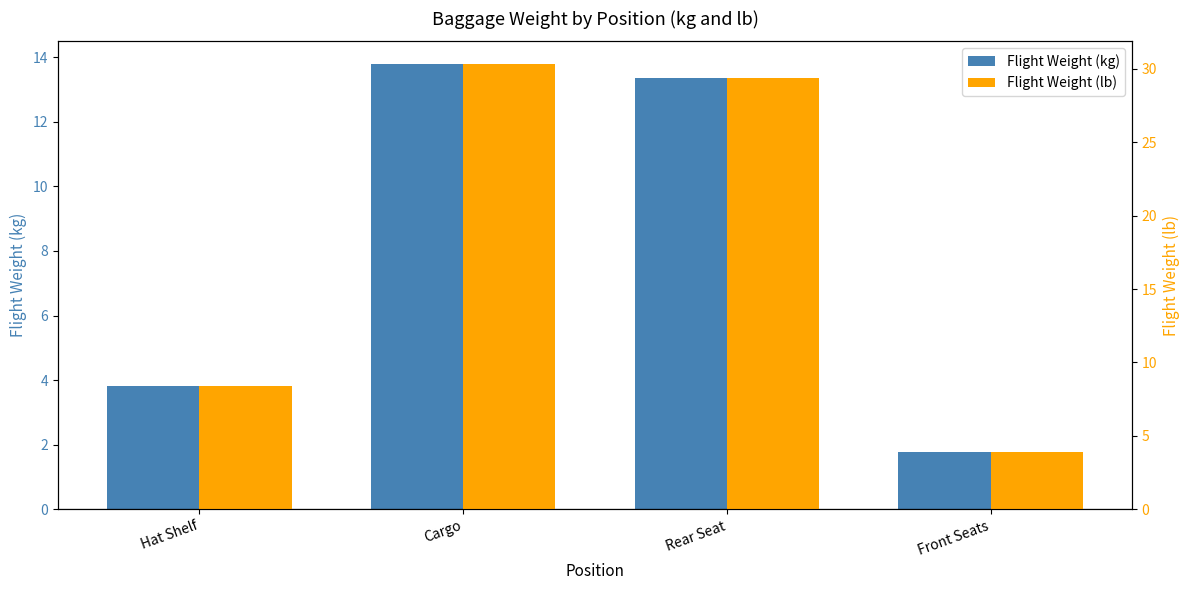

List the series in order of their peak value, highest first.

Flight Weight (lb), Flight Weight (kg)